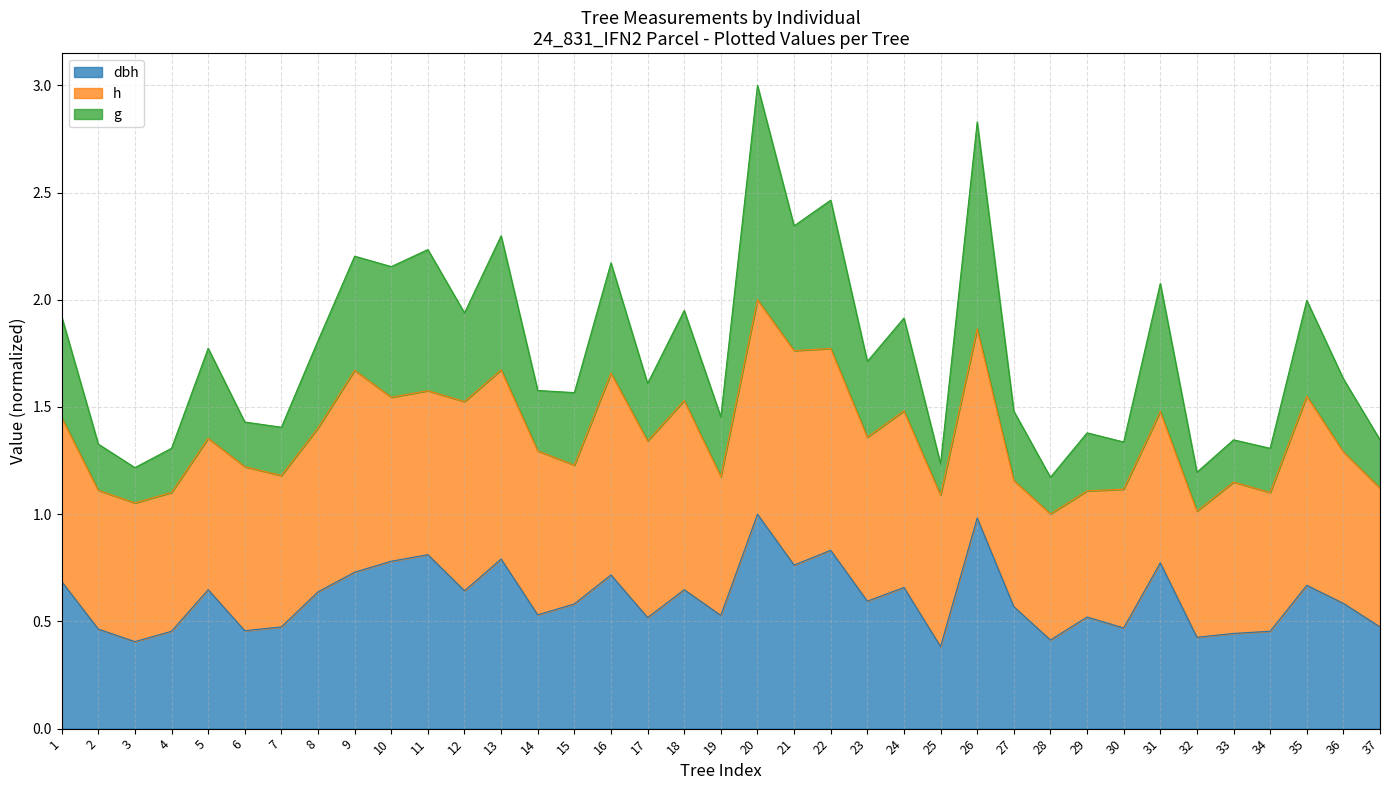

What is the total value across all series at 2?

1.3